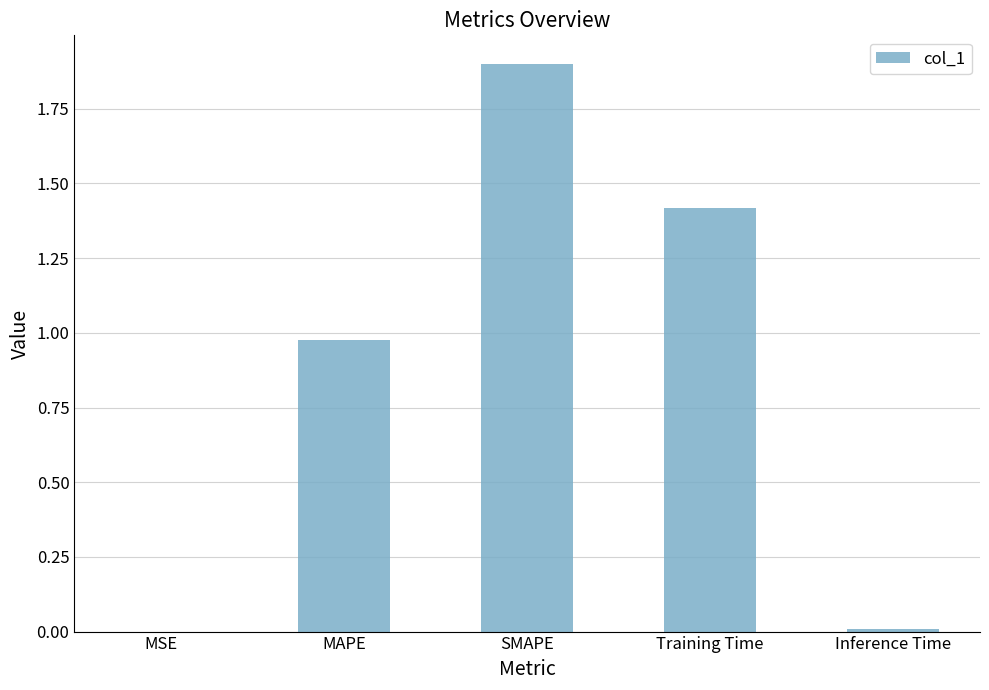

True or false: the data shows 1.9 at SMAPE.

True